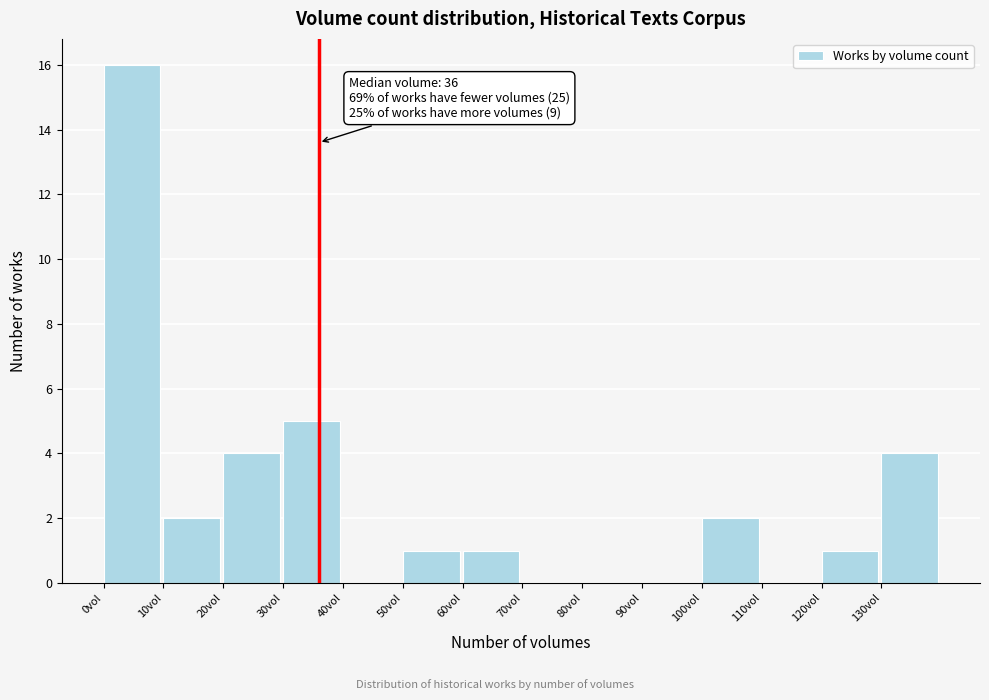

Over which range of the x-axis is the bar tallest?

0 to 10